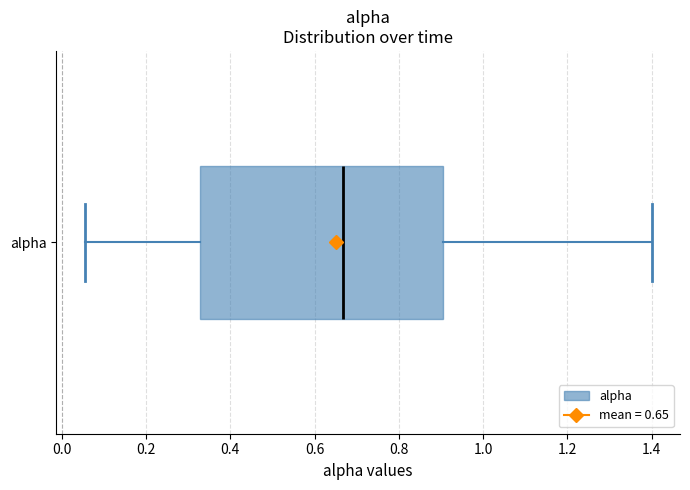

Where does the left whisker of the box for alpha end on the x-axis? The values are not printed on the chart, so give them approximately, as read against the axis.

0.06